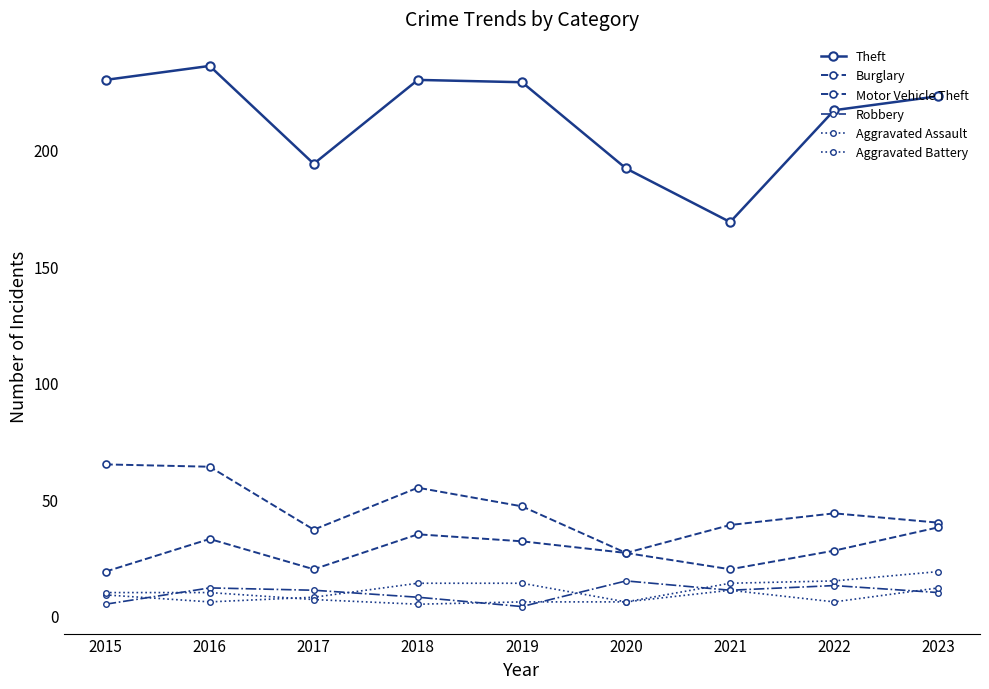

What is the smallest value displayed?

4